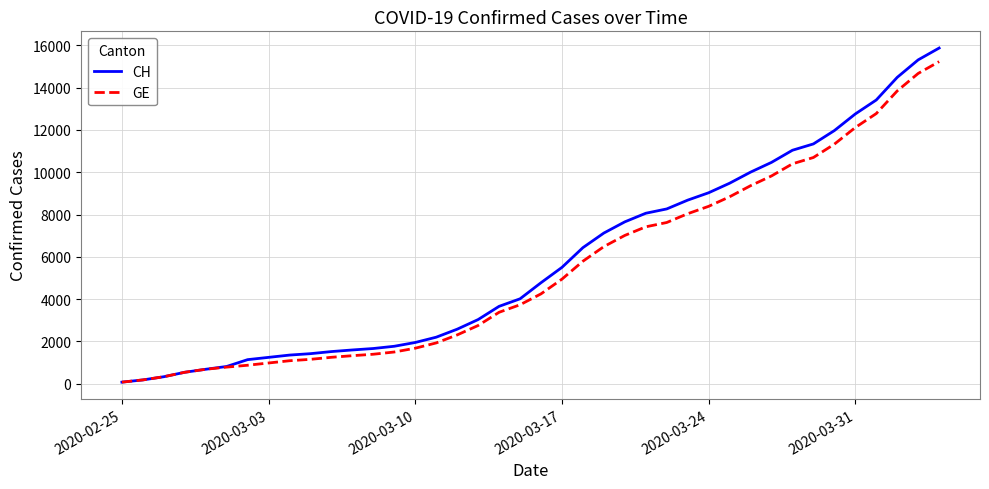

Which series has the largest total across all categories?

CH